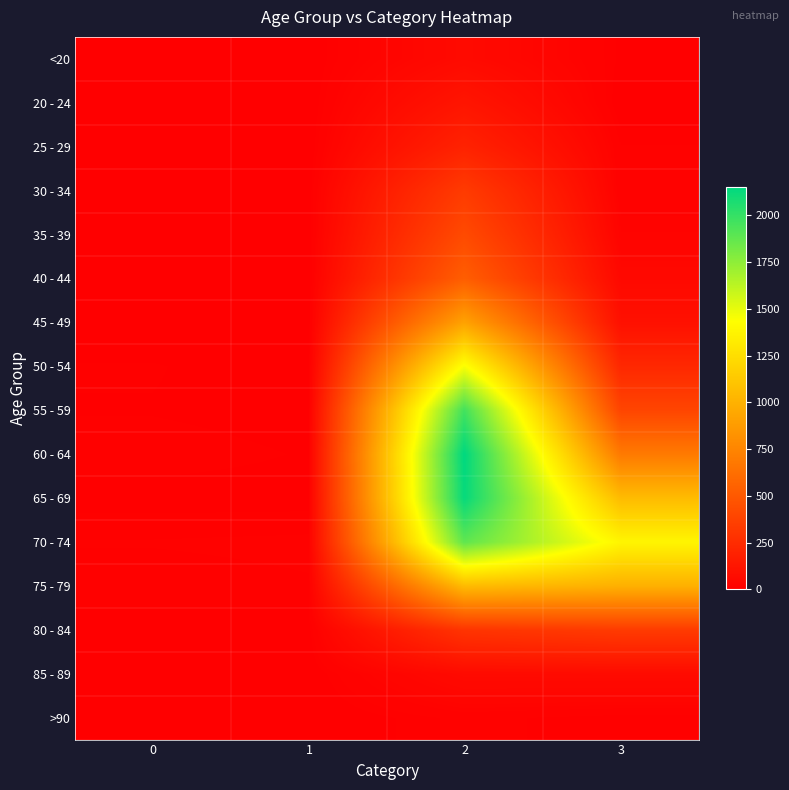

Rank the series by their maximum value, from lowest to highest.

>90, <20, 85 - 89, 20 - 24, 25 - 29, 30 - 34, 80 - 84, 35 - 39, 40 - 44, 45 - 49, 75 - 79, 50 - 54, 70 - 74, 55 - 59, 65 - 69, 60 - 64